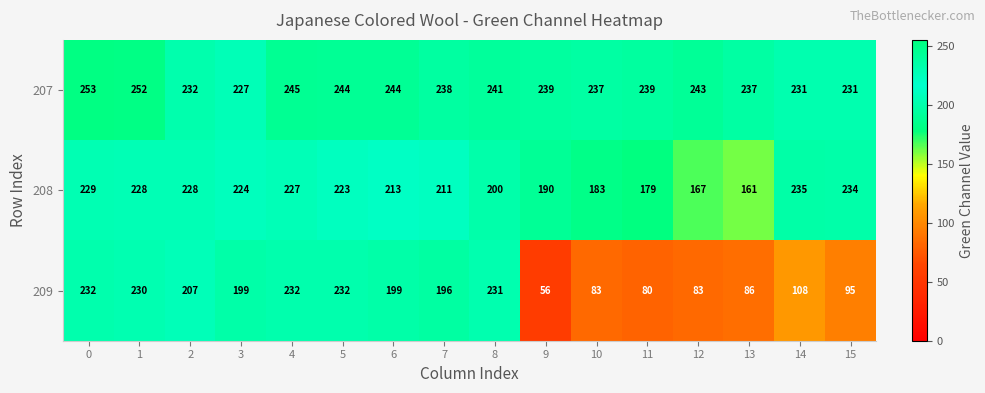

At how many categories does at least one series exceed 83?

16